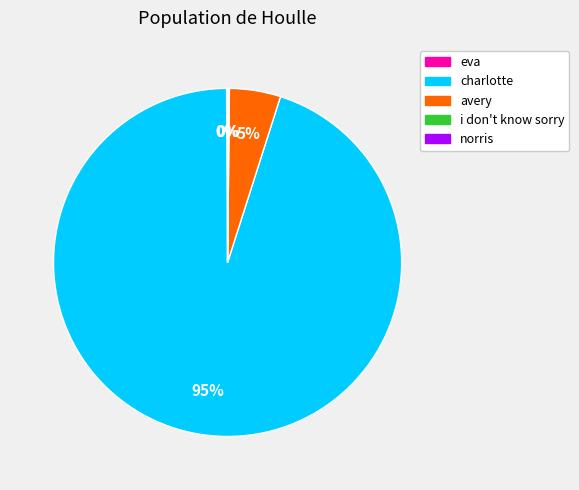

To the nearest percent, what is the average slice percentage?

20%